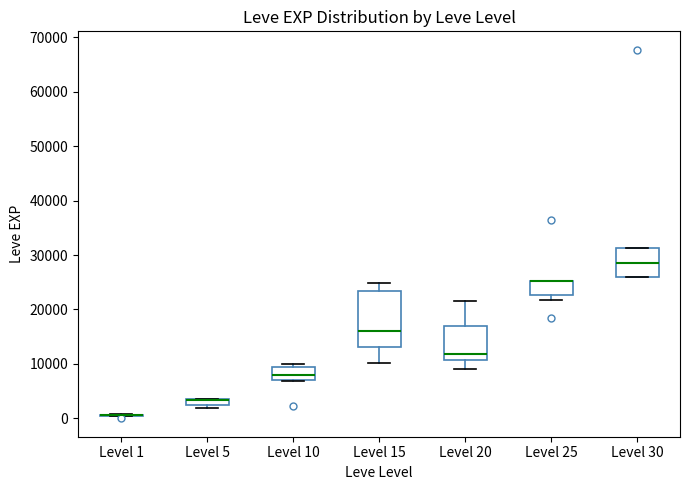

Which box is the tallest, from its lower edge to its upper edge?

Level 15